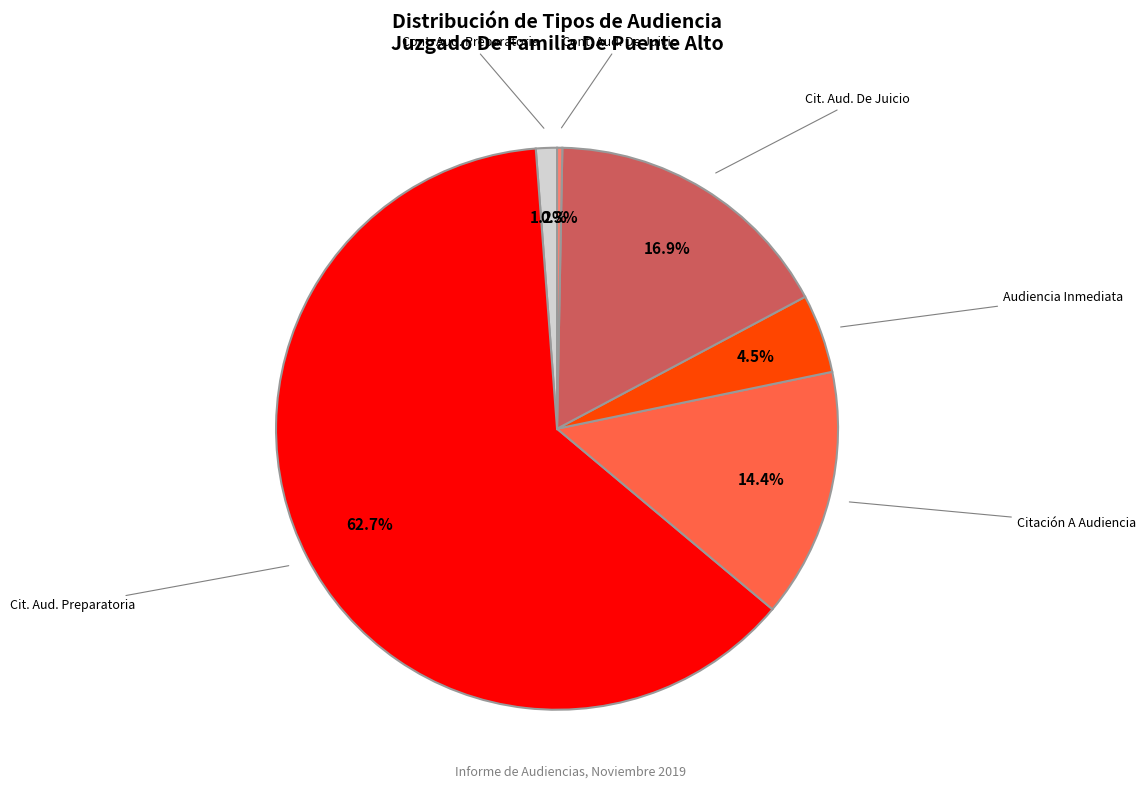

Does any single category account for the majority?

Yes